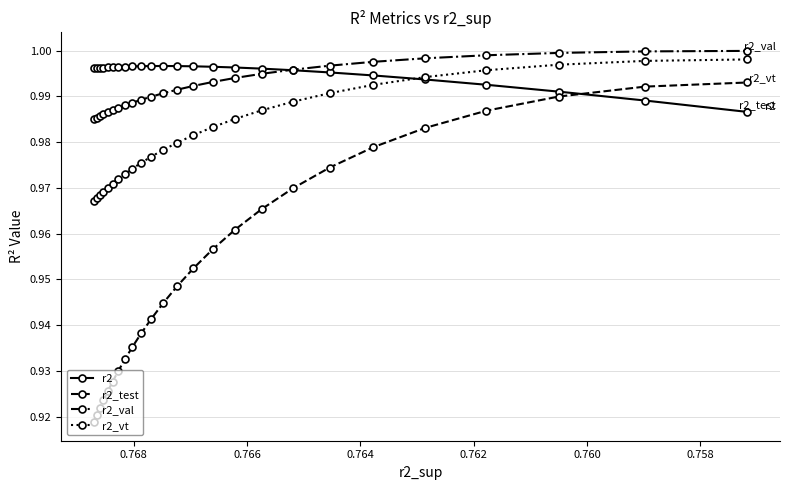

What is the lowest value of the r2_test series?

0.9